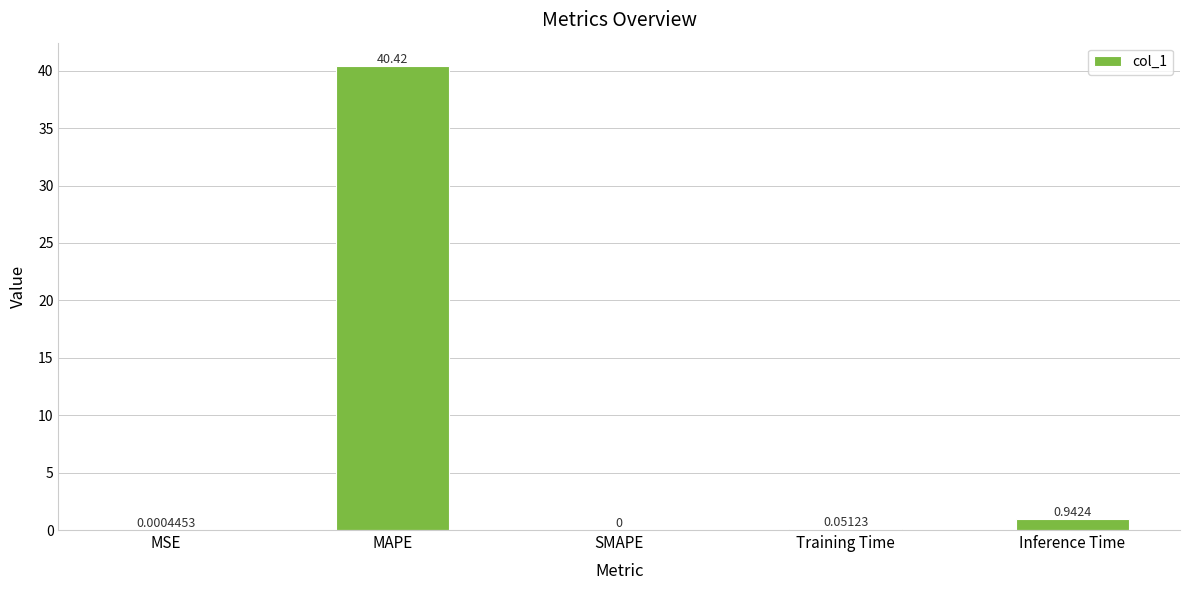

At which category does the chart reach its peak across all series?

MAPE